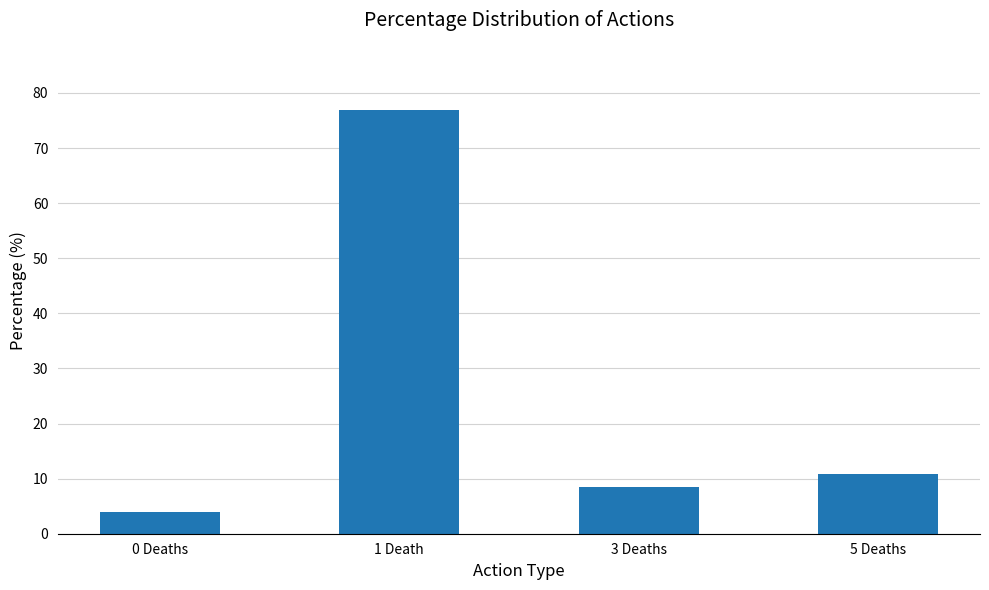

Reading left to right, extract all data points from this chart.

3.9	76.8	8.5	10.8